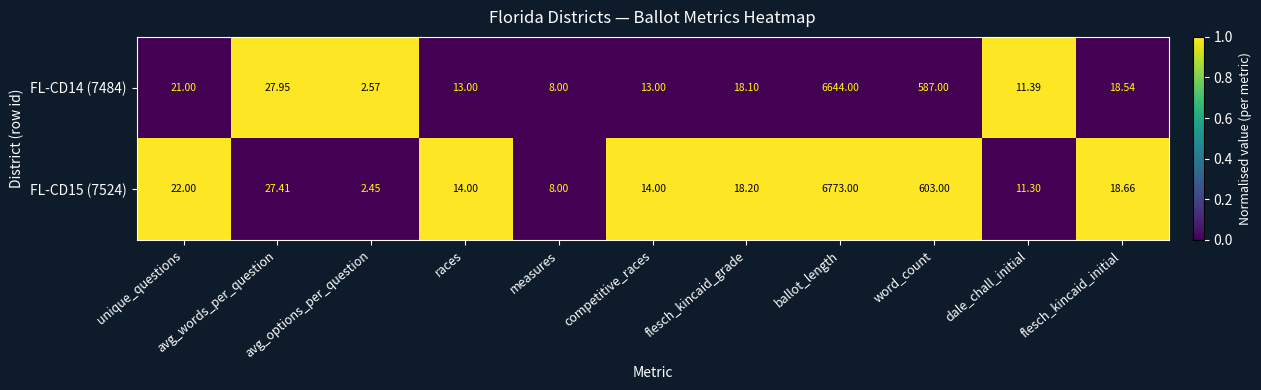

At which category is the sum across all series the highest?

ballot_length